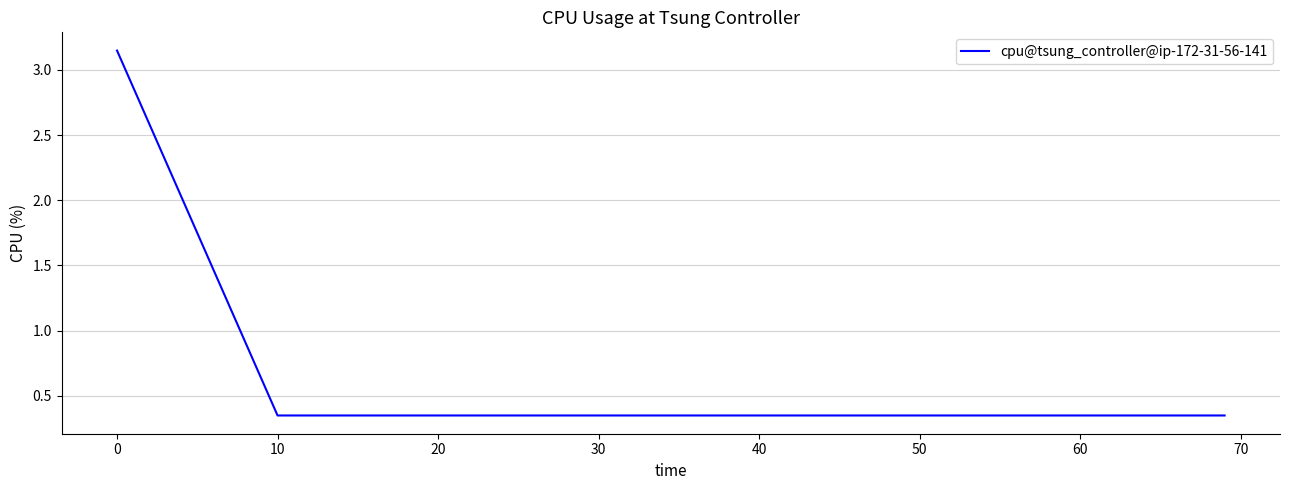

What is the difference between the maximum and second lowest values?

2.8